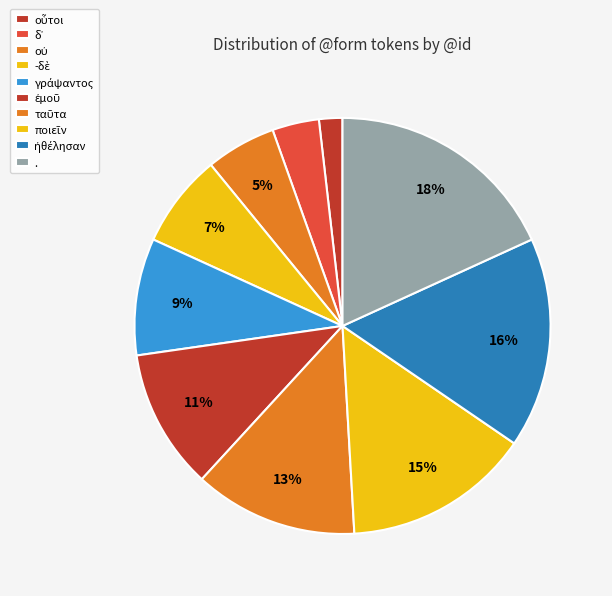

Count the number of slices in the pie.

10